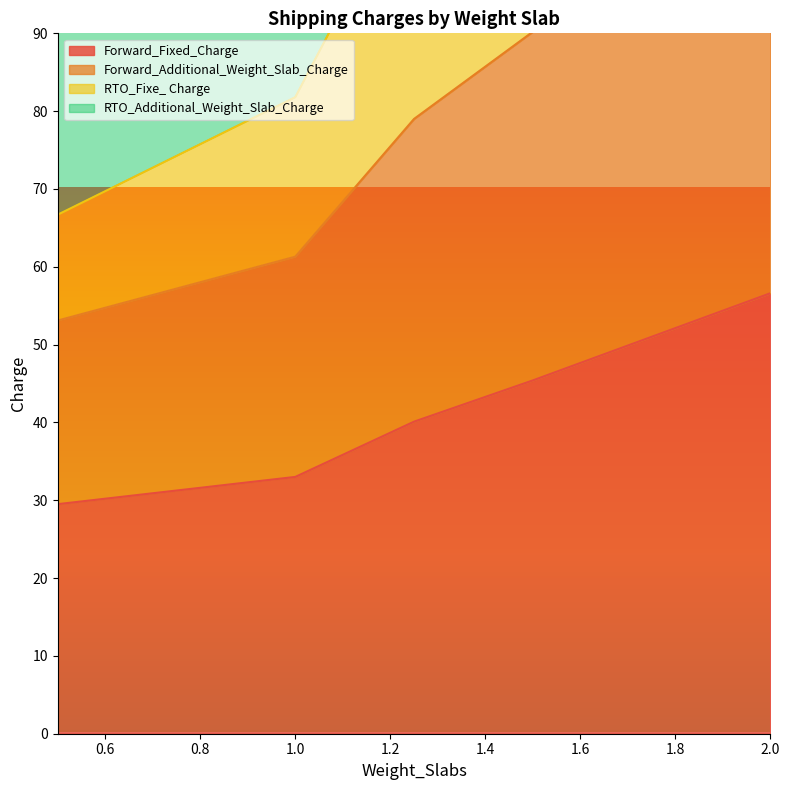

True or false: Forward_Fixed_Charge and RTO_Additional_Weight_Slab_Charge cross at least once.

False